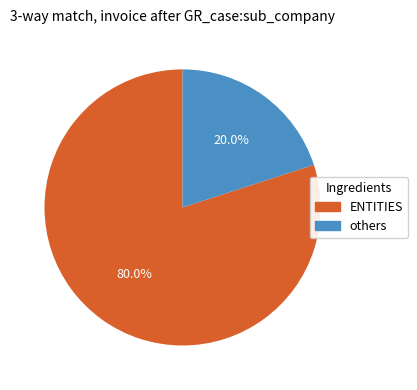

How many slices are in this pie chart?

2